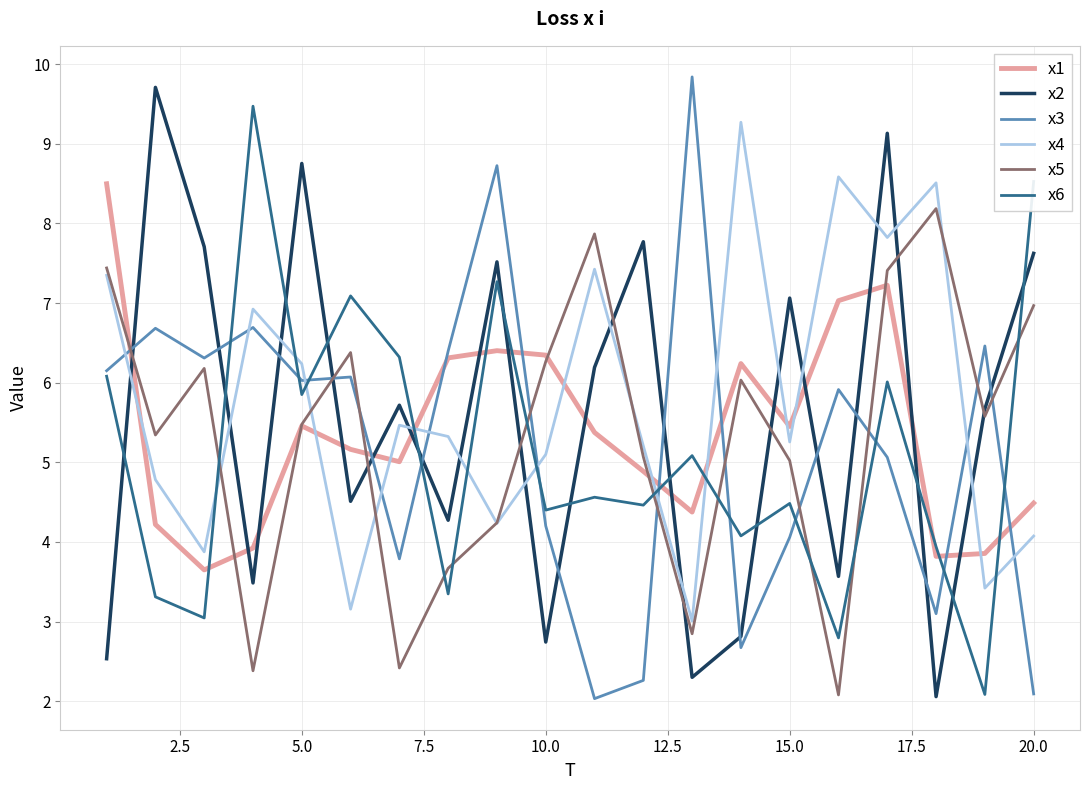

What is the minimum value shown in the chart?

2.0